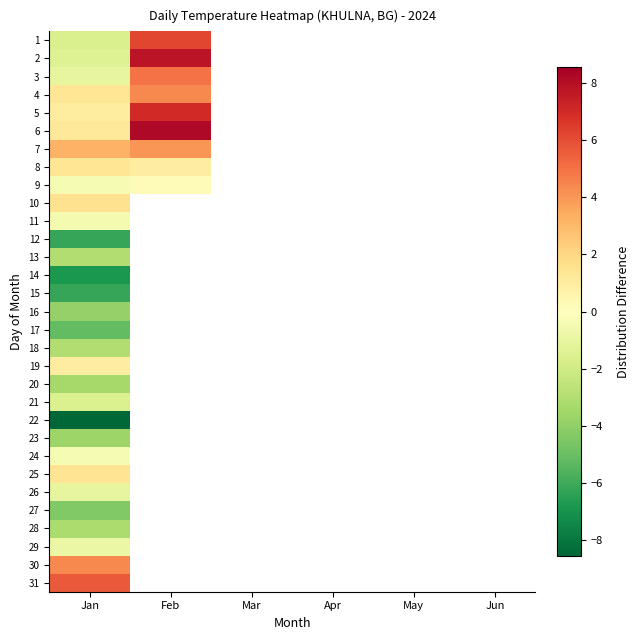

How many positive values does the 7 series have?

2